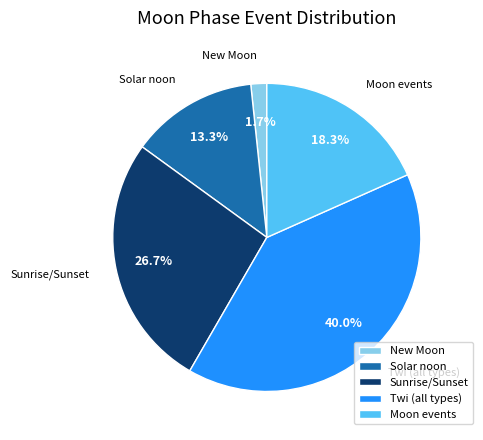

Rank the categories by value from highest to lowest.

Twi (all types), Sunrise/Sunset, Moon events, Solar noon, New Moon